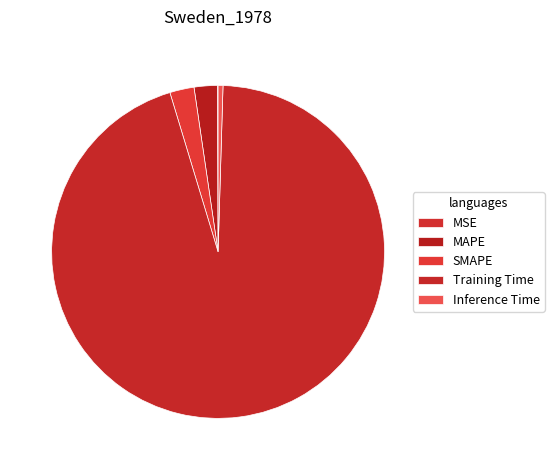

Count the number of slices in the pie.

5